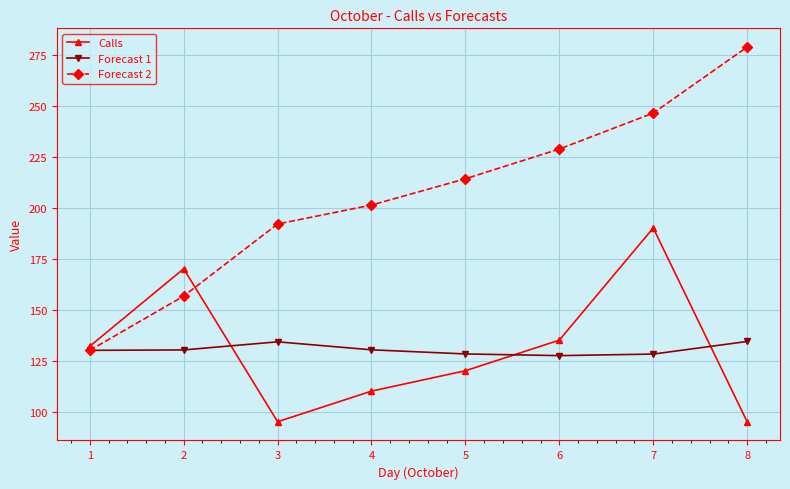

What is the value of the Calls point at the 8th from the left?

95.0